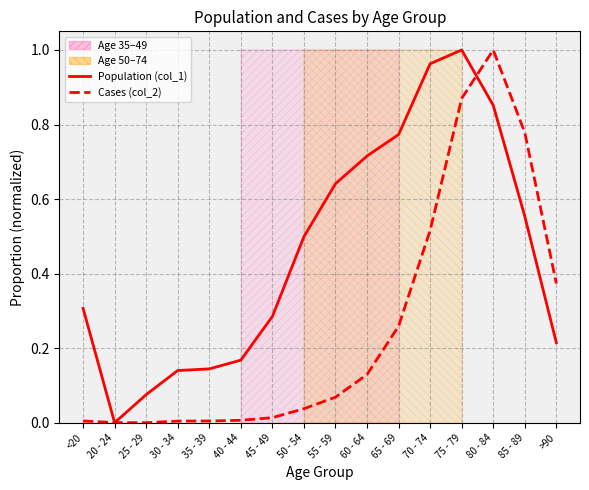

Which category has the lowest value in the Population (col_1) series?

20 - 24